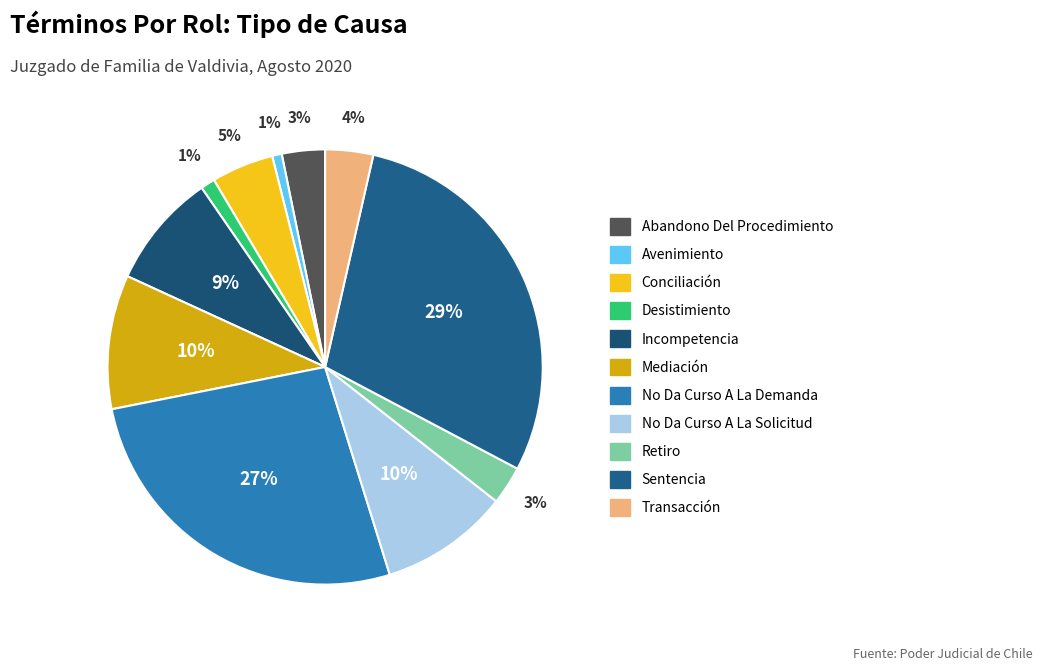

Is it true that Abandono Del Procedimiento is 3% of the pie?

True